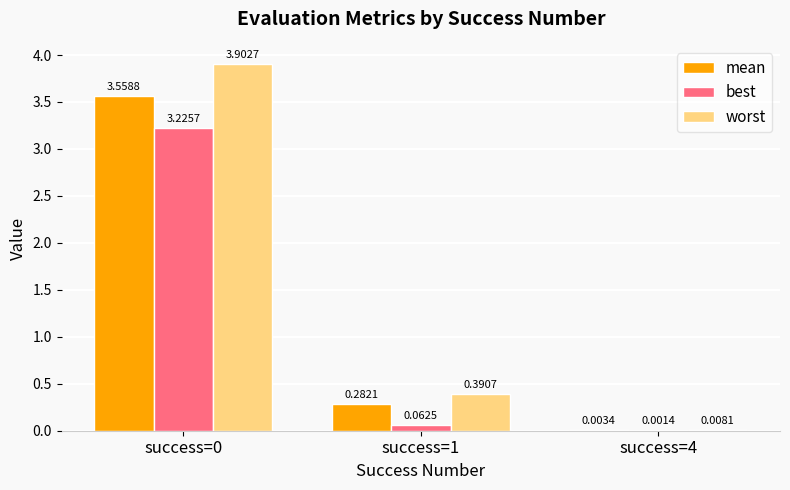

What is the sum of all worst values?

4.3